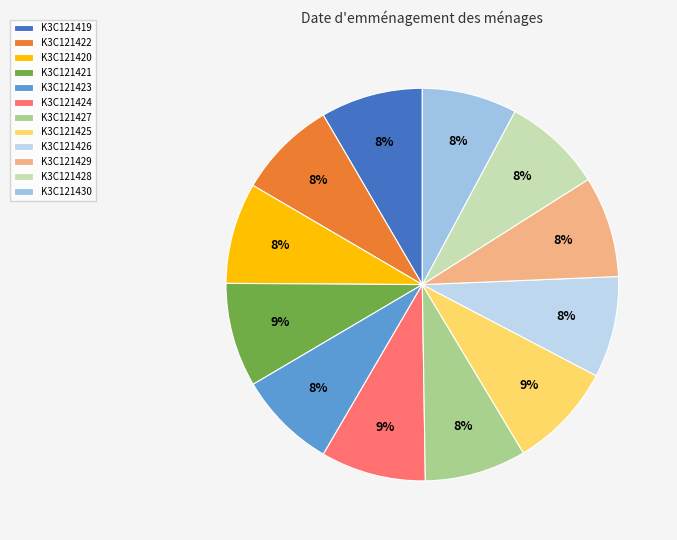

Which category has the smallest portion of the pie?

K3C121430